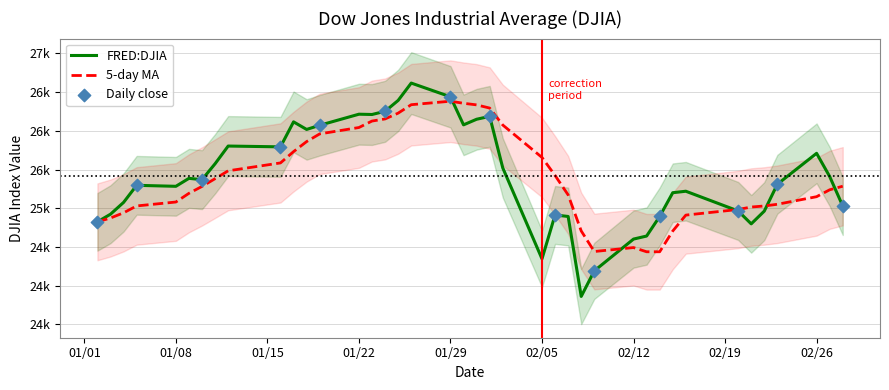

Which has a higher value, 2018-01-17 or 2018-02-26?

2018-01-17